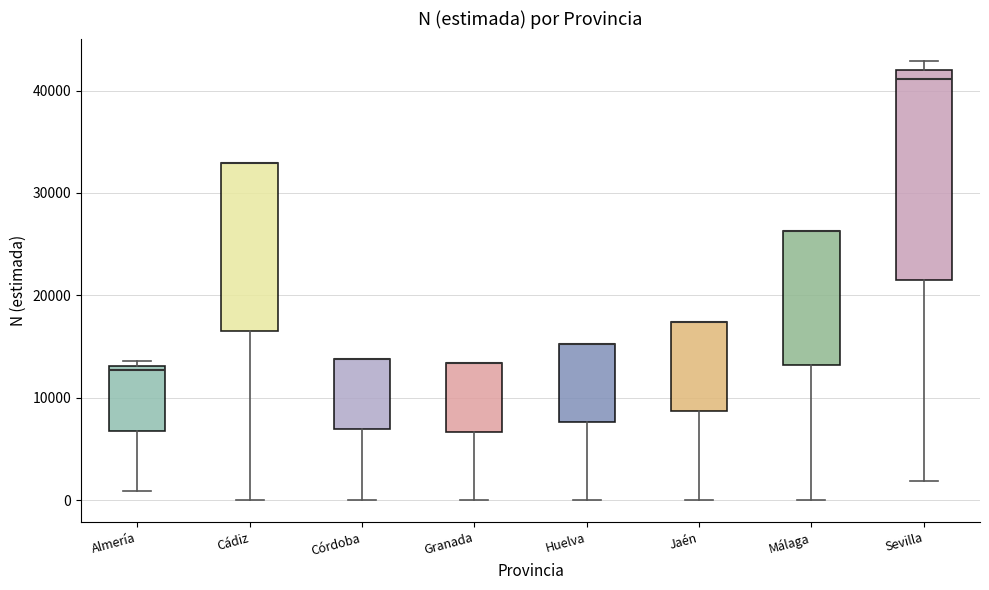

Reading left to right, transcribe this box plot: for each box, give where its median line is, the range the box spans, and where its two whiskers end, as read against the y-axis. The values are not printed on the chart, so give them approximately, as read against the axis.

Almería: median 13000 (just below the box's upper edge), box 7000 to 13000, whiskers 1000 to 14000
Cádiz: median 33000 (drawn on the box's upper edge), box 16000 to 33000, whiskers 0 to 33000
Córdoba: median 14000 (drawn on the box's upper edge), box 7000 to 14000, whiskers 0 to 14000
Granada: median 13000 (drawn on the box's upper edge), box 7000 to 13000, whiskers 0 to 13000
Huelva: median 15000 (drawn on the box's upper edge), box 8000 to 15000, whiskers 0 to 15000
Jaén: median 17000 (drawn on the box's upper edge), box 9000 to 17000, whiskers 0 to 17000
Málaga: median 26000 (drawn on the box's upper edge), box 13000 to 26000, whiskers 0 to 26000
Sevilla: median 41000, box 21000 to 42000, whiskers 2000 to 43000